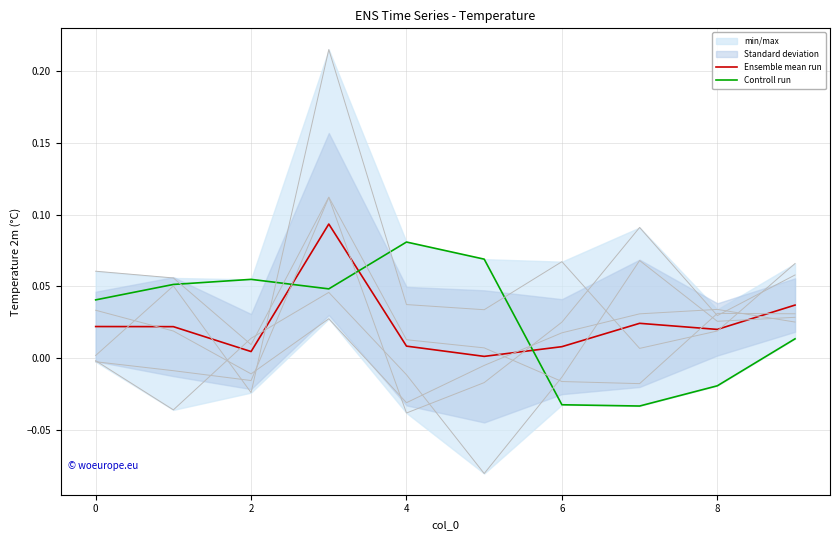

Reading left to right, list all the values displayed in this chart.

col_1: 0.0	0.1	-0.0	0.2	0.0	0.0	0.1	0.0	0.0	0.1
col_2: -0.0	-0.0	-0.0	0.1	-0.0	-0.0	0.0	0.1	0.0	0.1
col_3: 0.0	0.0	-0.0	0.0	-0.0	-0.0	0.0	0.0	0.0	0.0
col_4: 0.1	0.1	0.0	0.1	0.0	0.0	-0.0	-0.0	0.0	0.0
col_5: -0.0	-0.0	0.0	0.0	-0.0	-0.1	-0.0	0.1	0.0	0.0
col_6: 0.0	0.1	0.1	0.0	0.1	0.1	-0.0	-0.0	-0.0	0.0